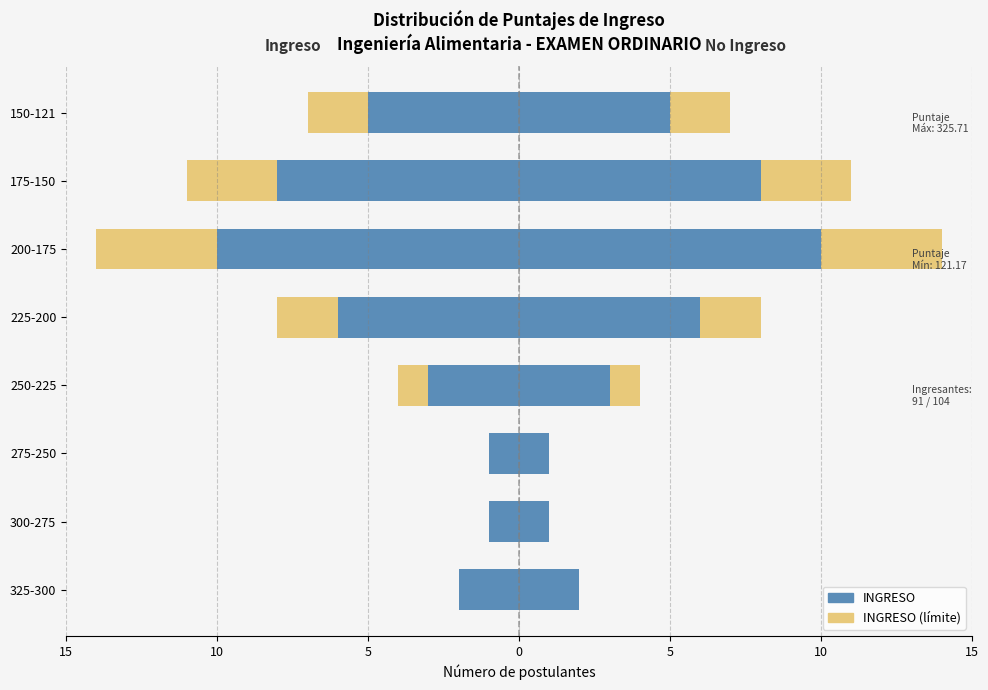

What is the total value across all series at 250-225?

-4